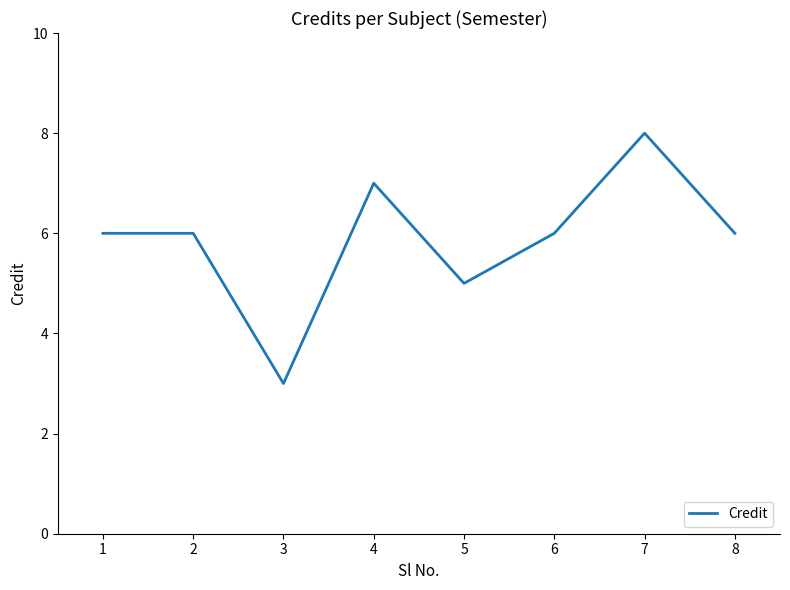

Between 1 and 3, which is larger?

1